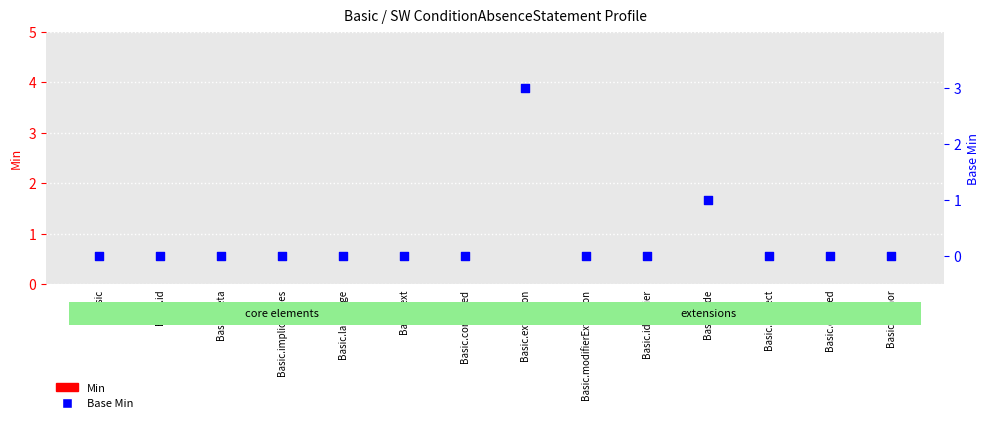

Which series has the widest spread of Y values?

Base Min